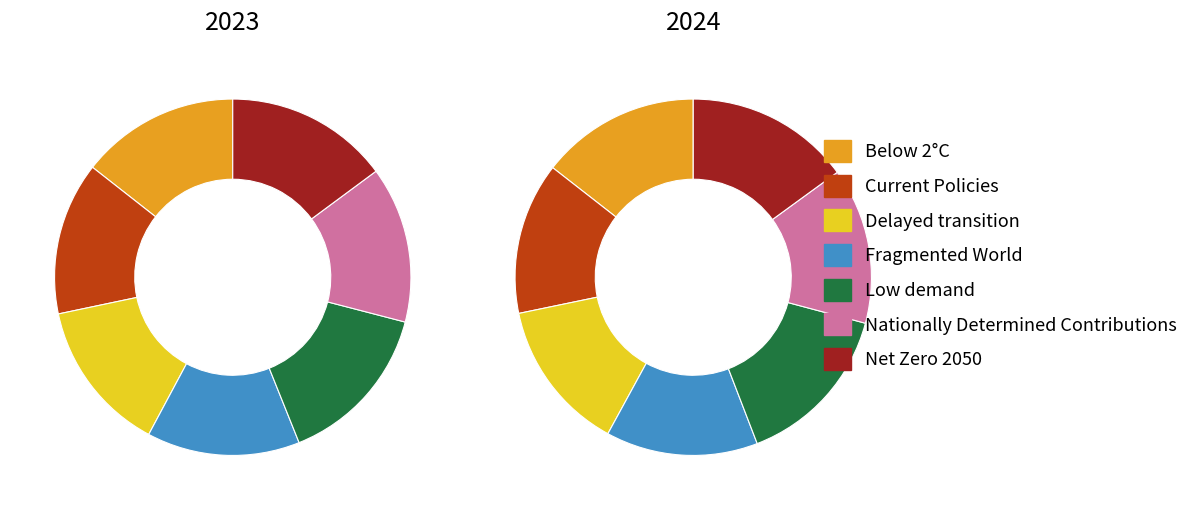

How many segments does this pie chart have?

7